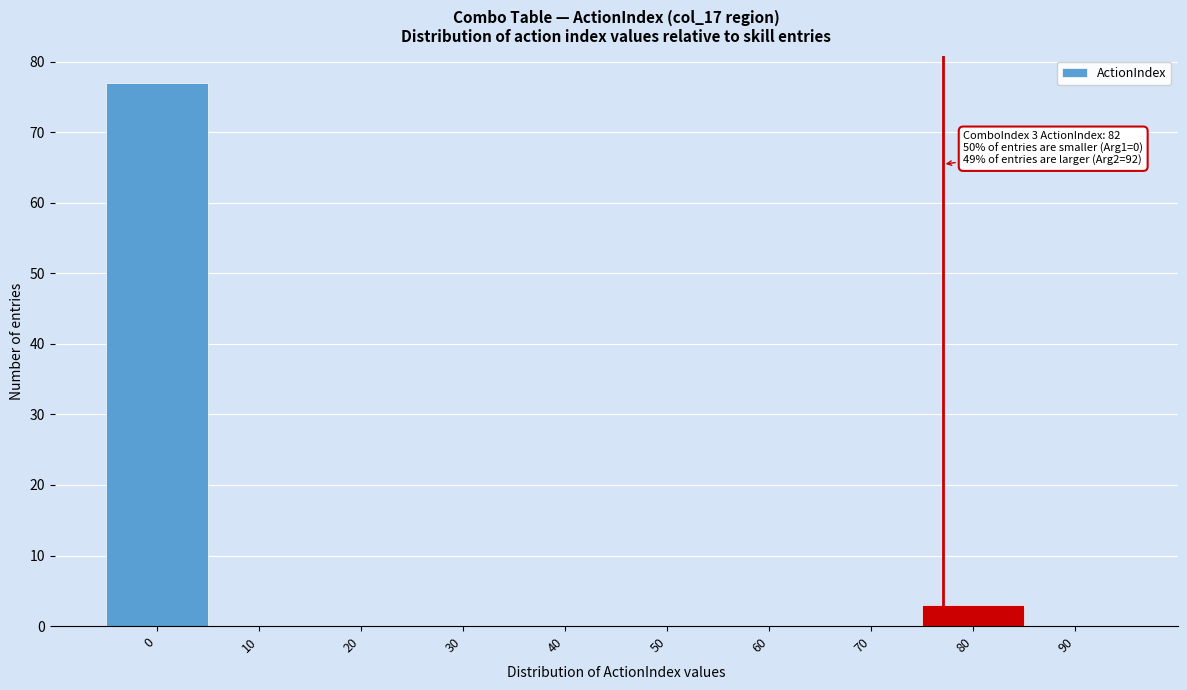

Reading left to right, extract all data points from this chart.

0=77	10=0	20=0	30=0	40=0	50=0	60=0	70=0	80=3	90=0